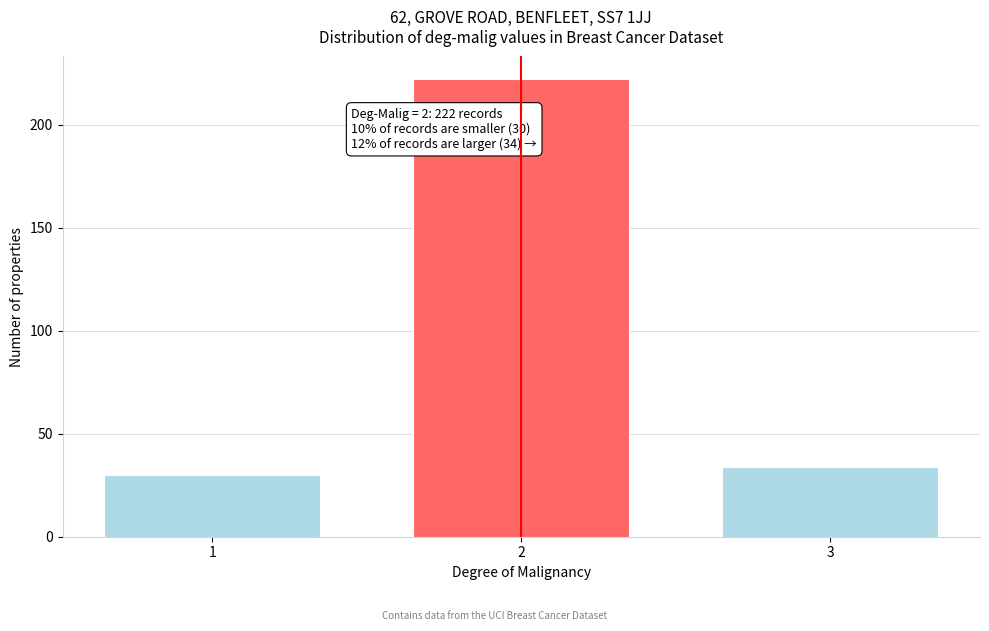

Reading right to left, extract all data points from this chart.

3=34	2=222	1=30